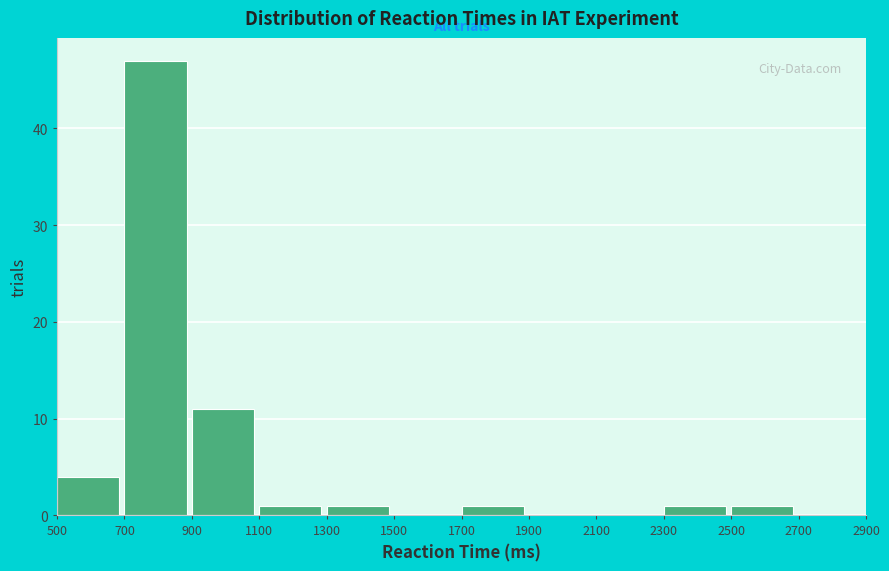

What is the height of the bar covering 1300 to 1500 on the x-axis? The values are not printed on the chart, so give them approximately, as read against the axis.

1